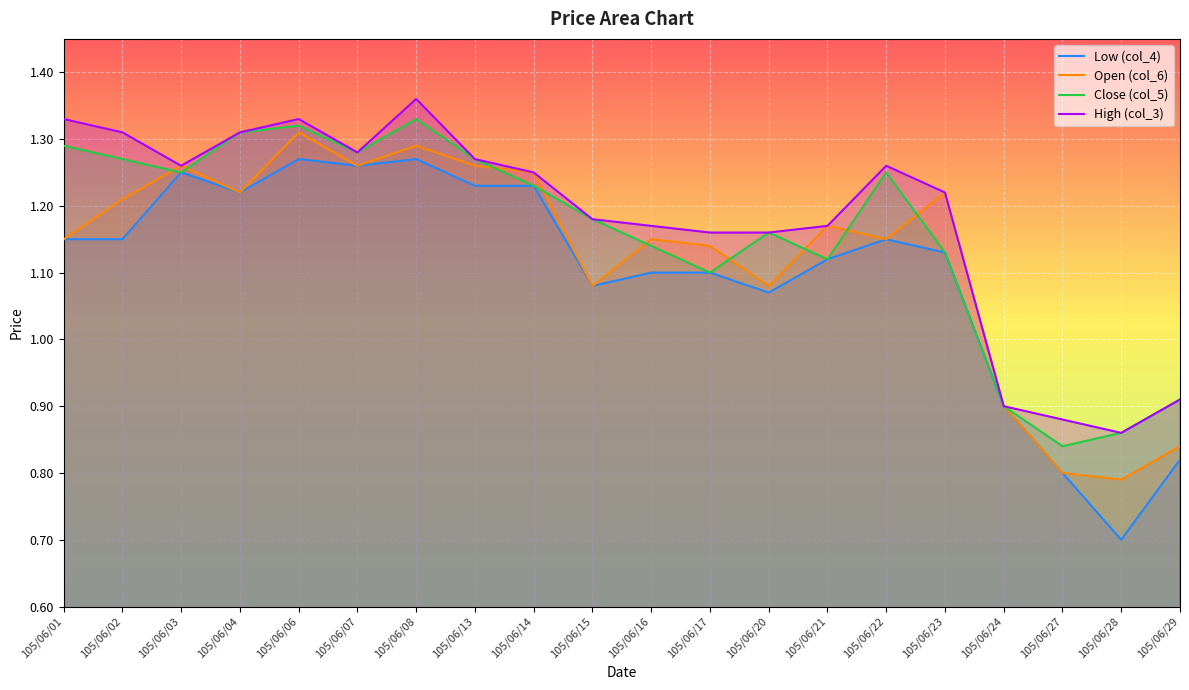

What is the difference between the col_5 values at 105/06/28 and 105/06/01?

0.4